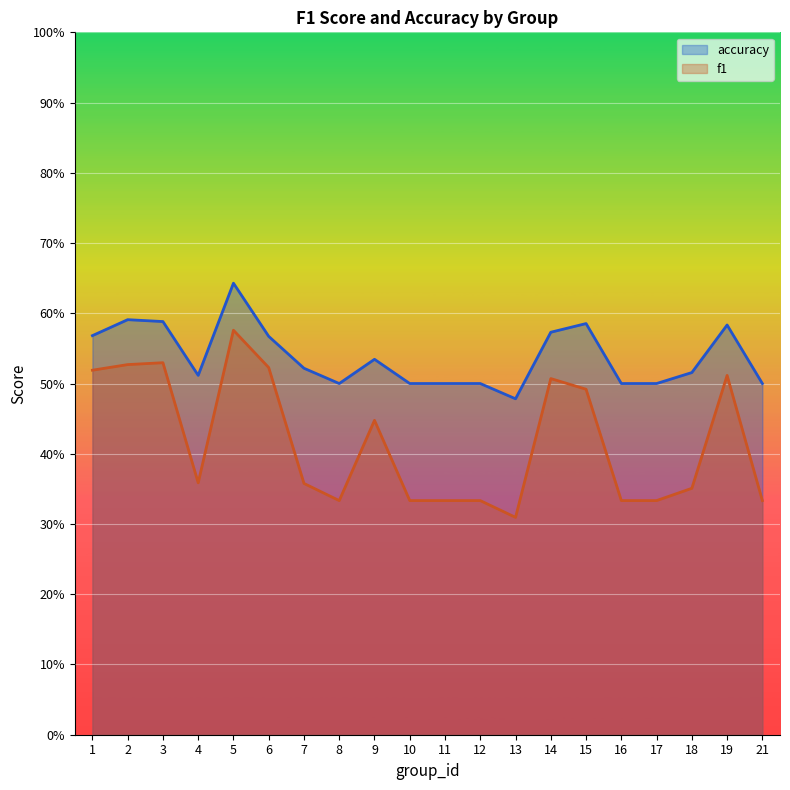

How many interior local valleys does the accuracy series have?

3